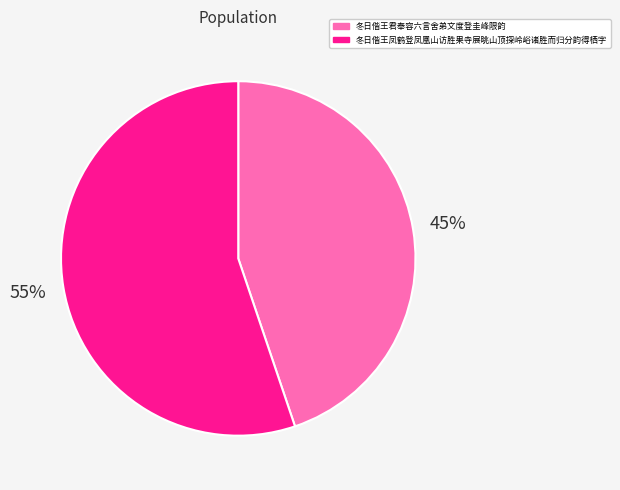

Do 冬日偕王凤鹤登凤凰山访胜果寺展眺山顶探岭峪诸胜而归分韵得栖字 and 冬日偕王君奉容六言舍弟文度登圭峰限韵 together represent more than half of the pie?

Yes